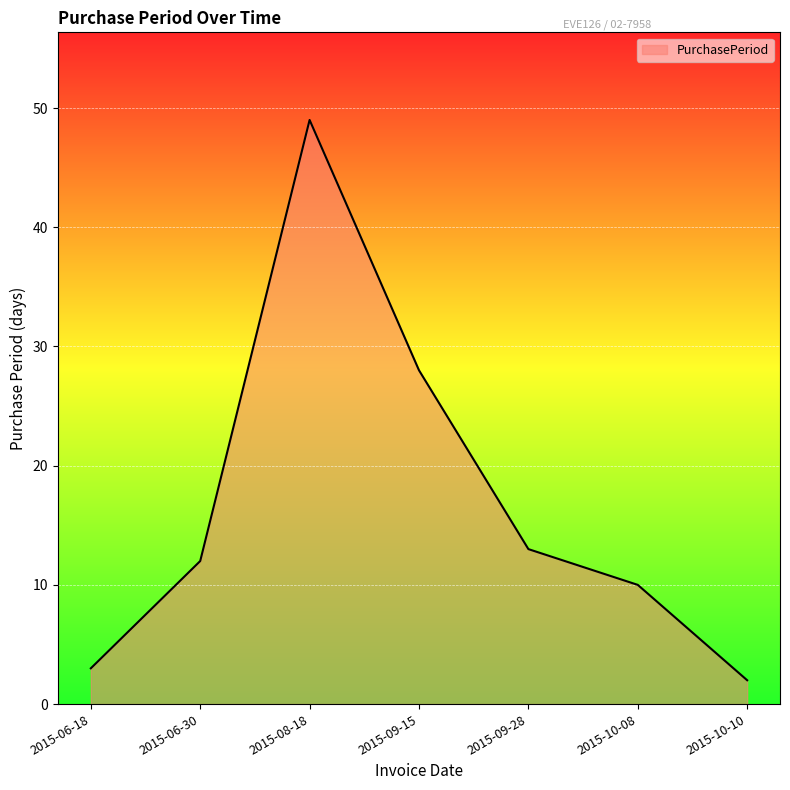

What is the change in value from 2015-06-30 to 2015-10-10?

-10